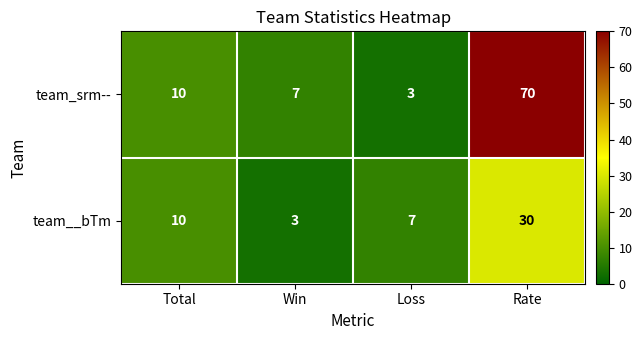

At which category is the sum across all series the highest?

Rate